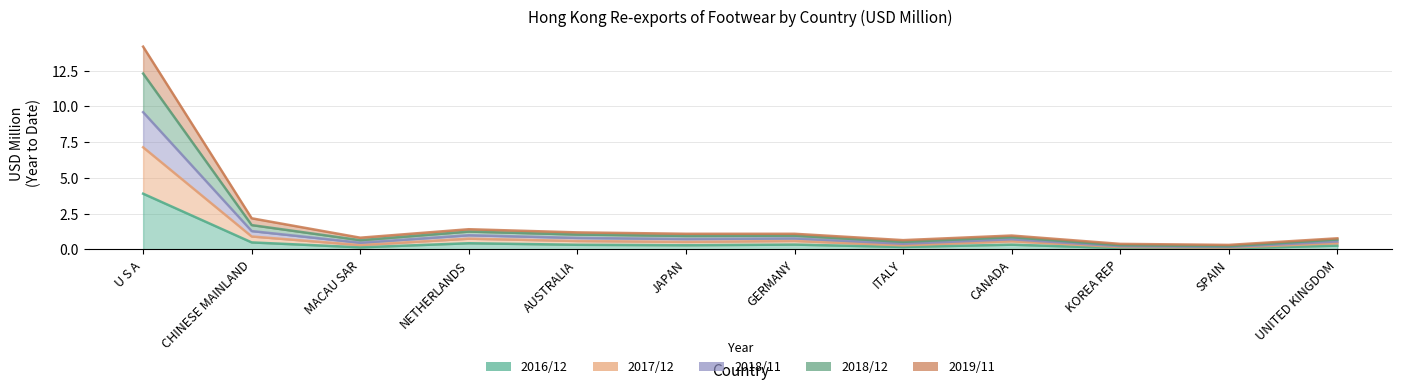

List the labels in order of 201612 value, smallest first.

SPAIN, KOREA REP, MACAU SAR, ITALY, UNITED KINGDOM, JAPAN, AUSTRALIA, CANADA, GERMANY, NETHERLANDS, CHINESE MAINLAND, U S A